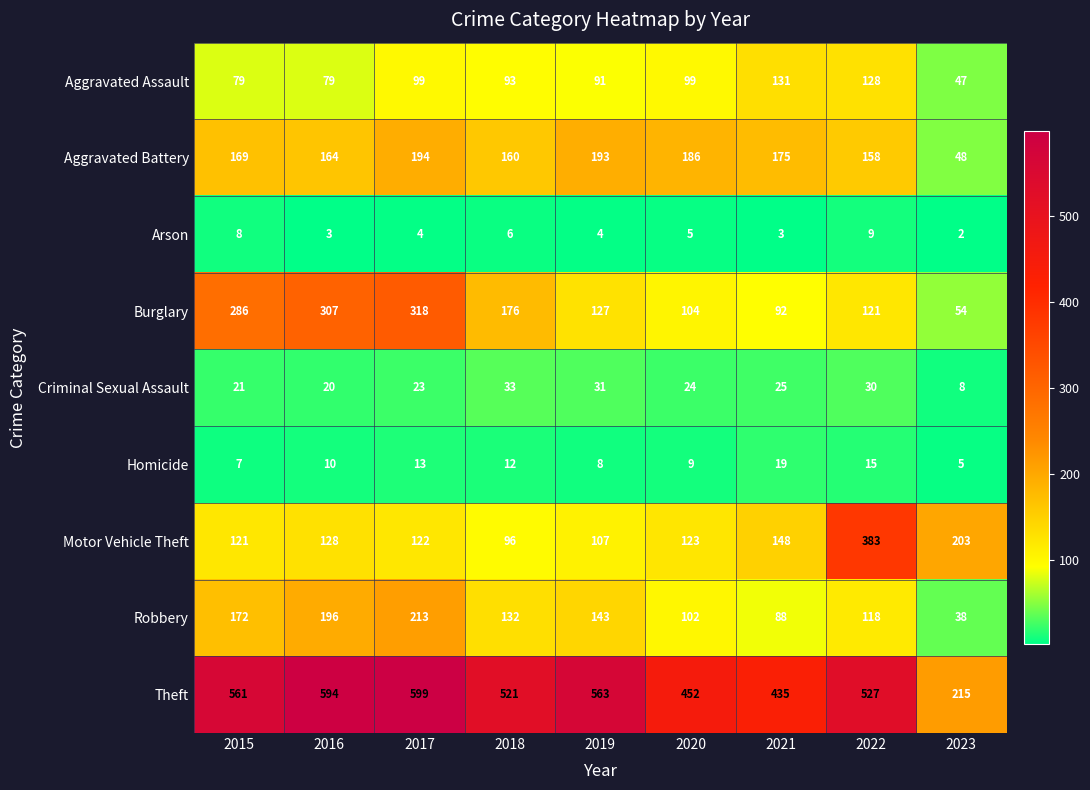

At which category is the sum across all series the highest?

2017